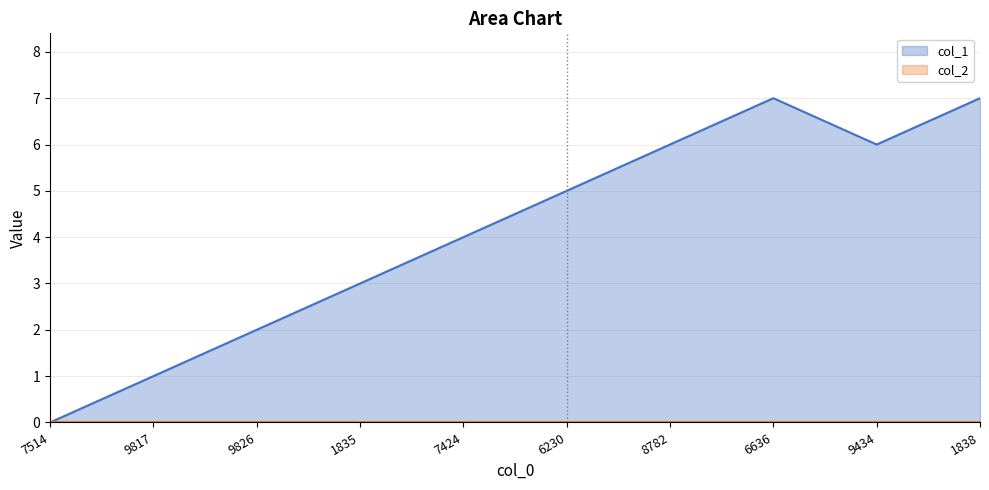

How many data points are less than 5?

5